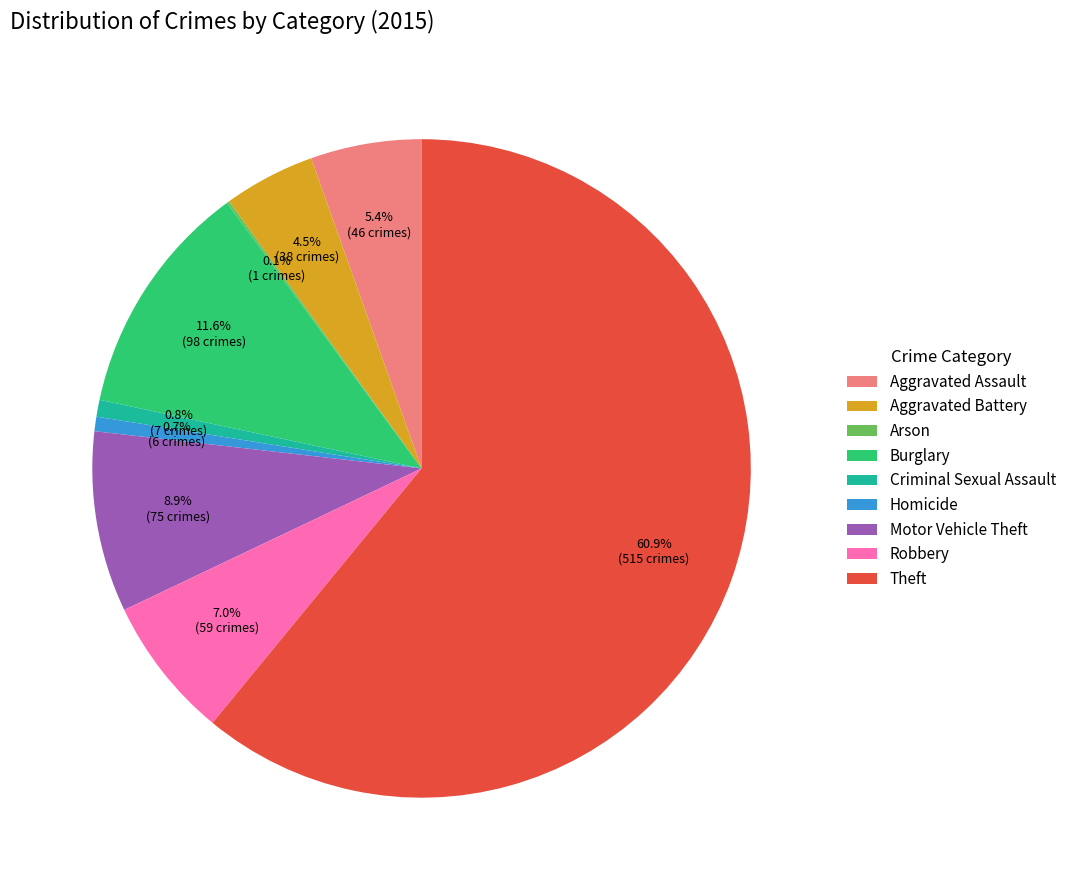

Does Aggravated Assault account for over 50% of the chart?

No